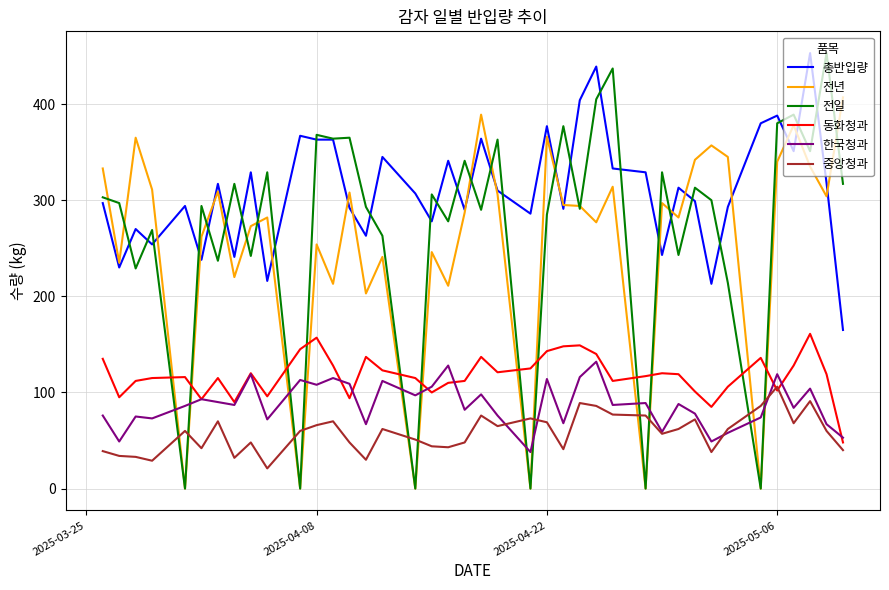

What are all the series names shown in the legend?

총반입량, 전년, 전일, 동화청과, 한국청과, 중앙청과